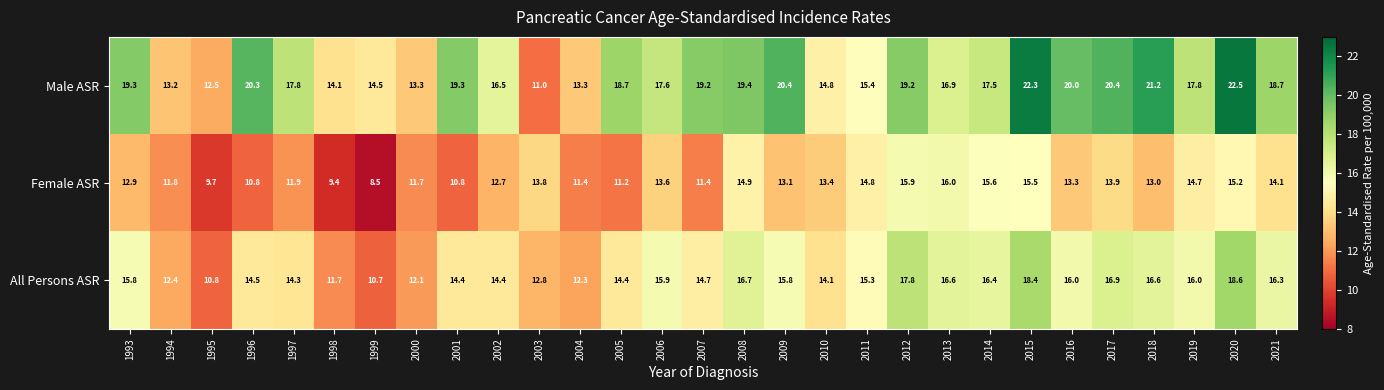

What is the sum of all All Persons ASR values?

432.7